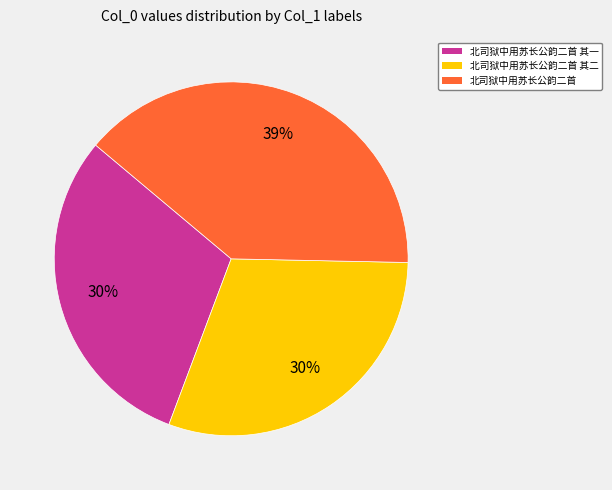

Does 北司狱中用苏长公韵二首 其二 represent more than half of the total?

No